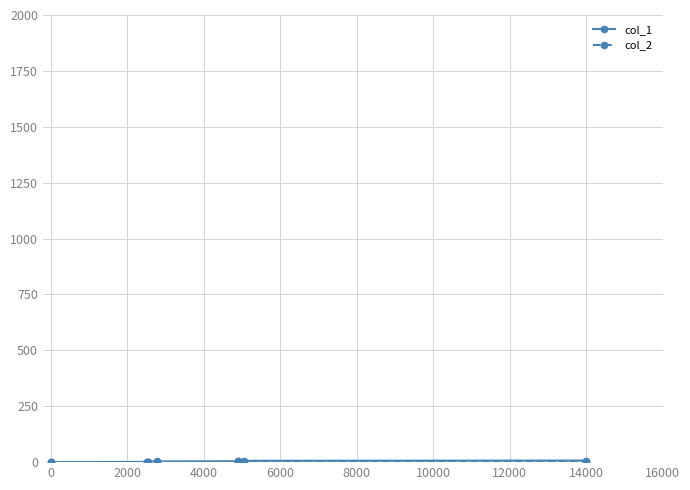

Count the number of data series in this chart.

2